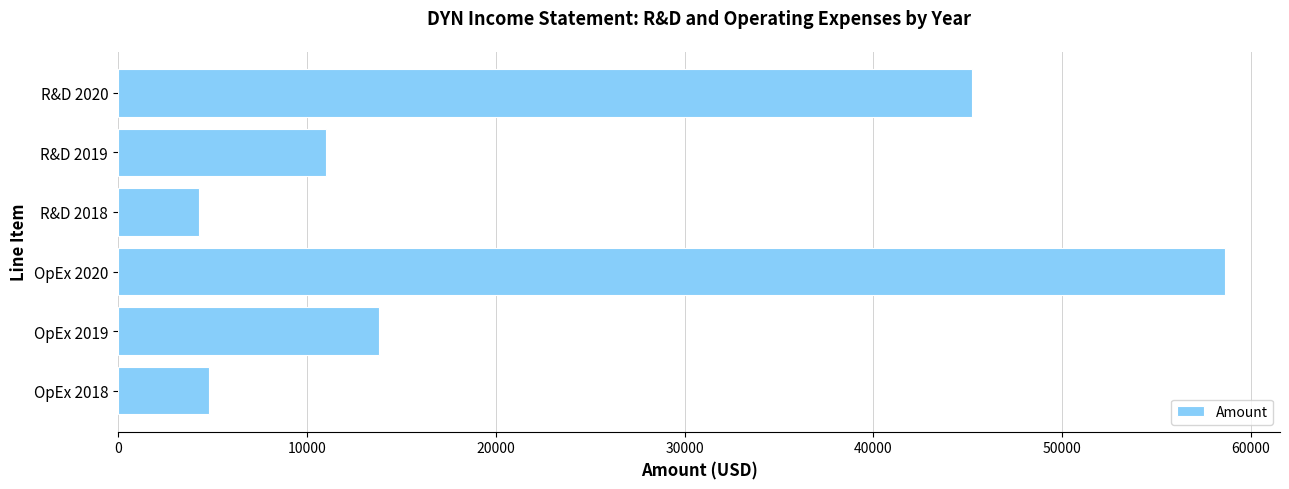

The chart shows a value of 24468 at OpEx 2020. True or false?

False